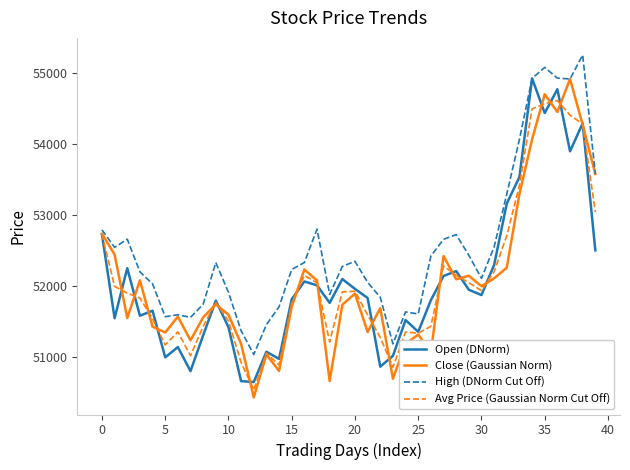

What is the minimum value shown in the chart?

50434.4